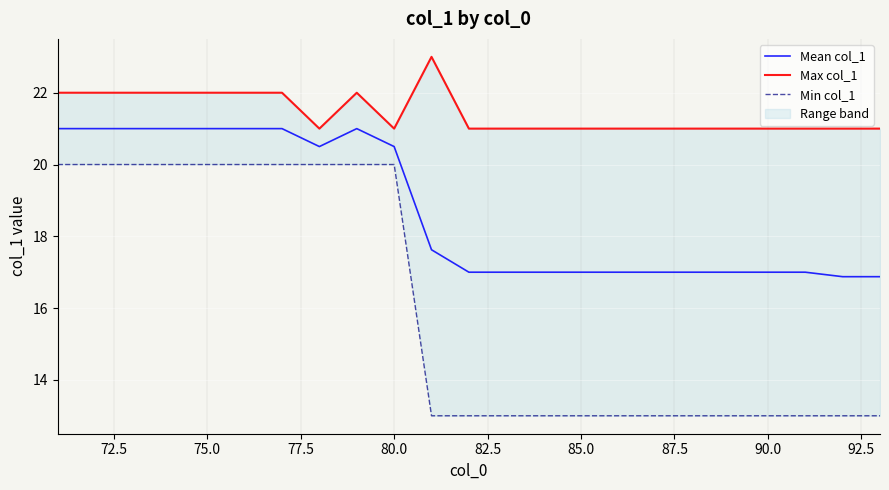

What is the greatest value displayed?

23.0